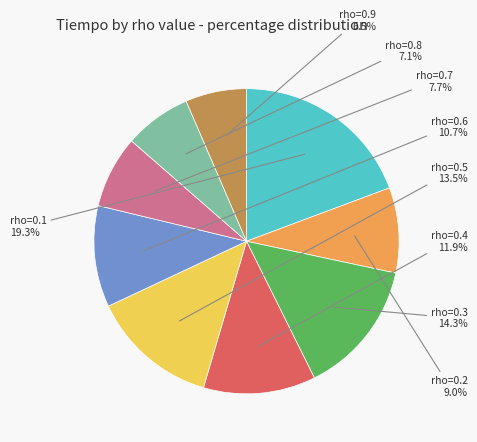

How many slices are in this pie chart?

9